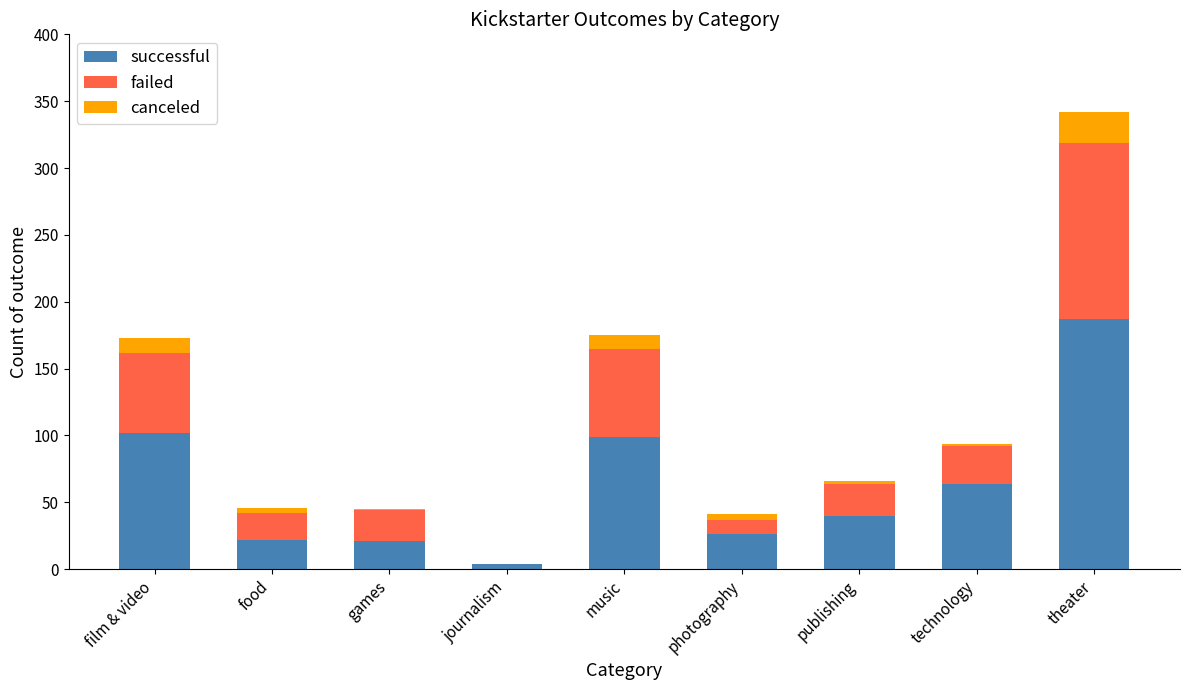

At which label does successful reach its peak?

theater